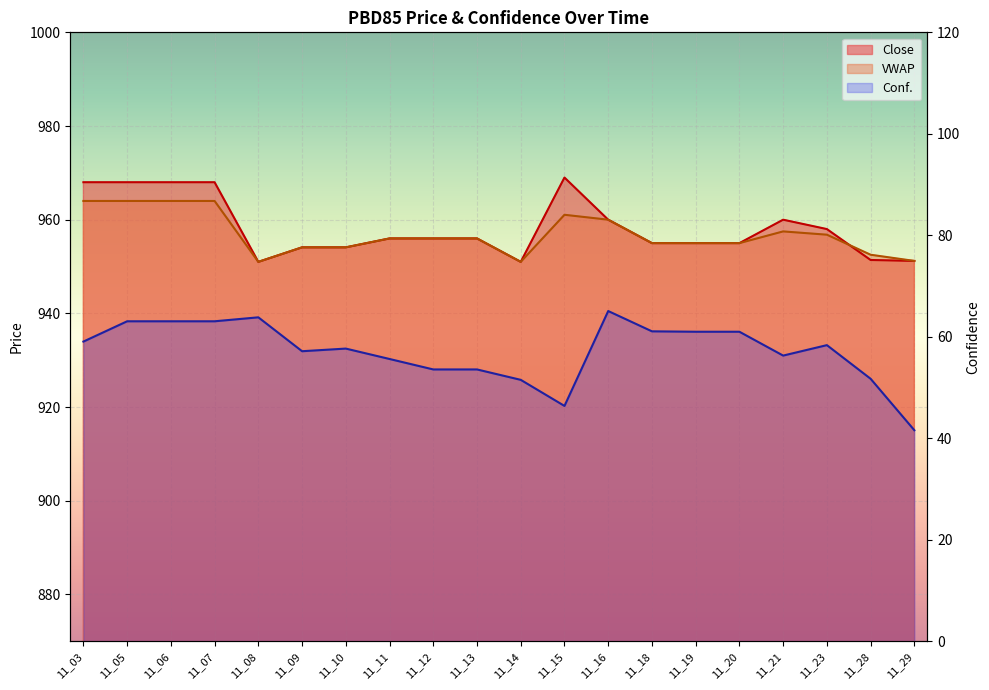

The Close series shows 237.2 at 11_29. True or false?

False